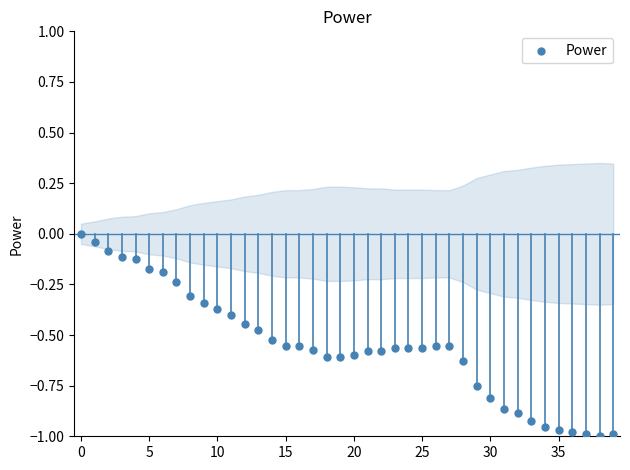

What is the range of Y values (max minus min)?

1.0